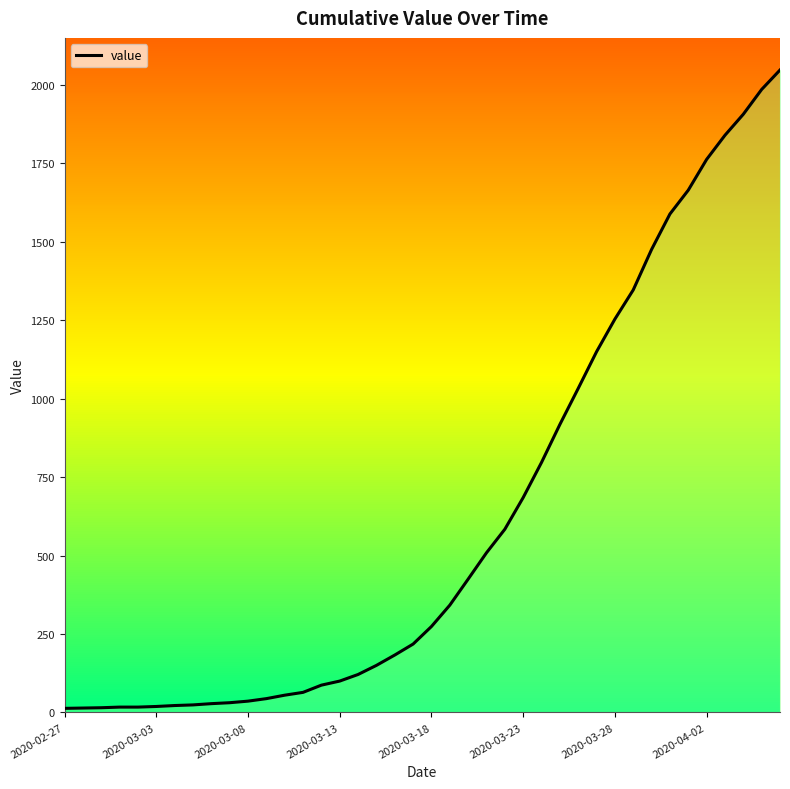

How many categories are shown in the chart?

40